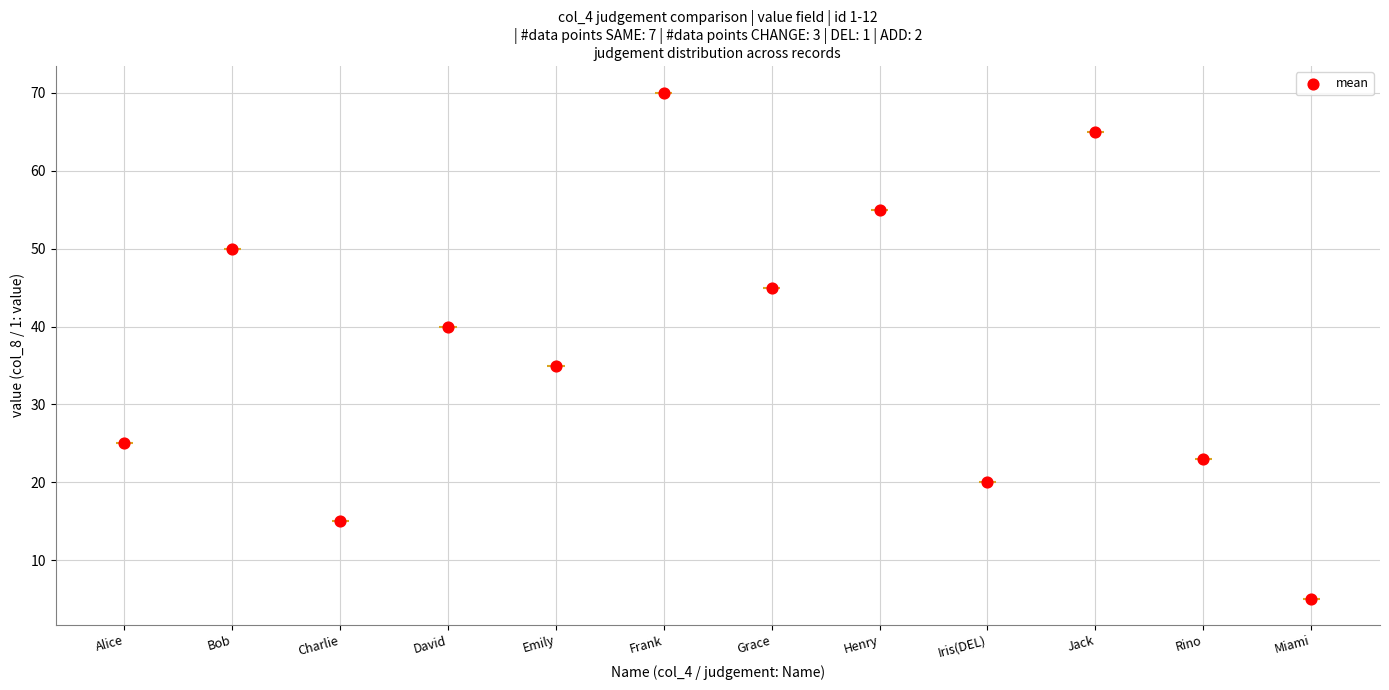

Approximately how many times larger is the value at Henry compared to Frank?

0.8